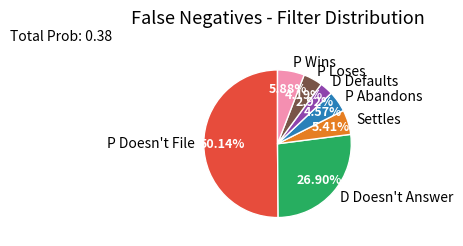

What percentage is the P Doesn't File slice, to the nearest percent?

50%